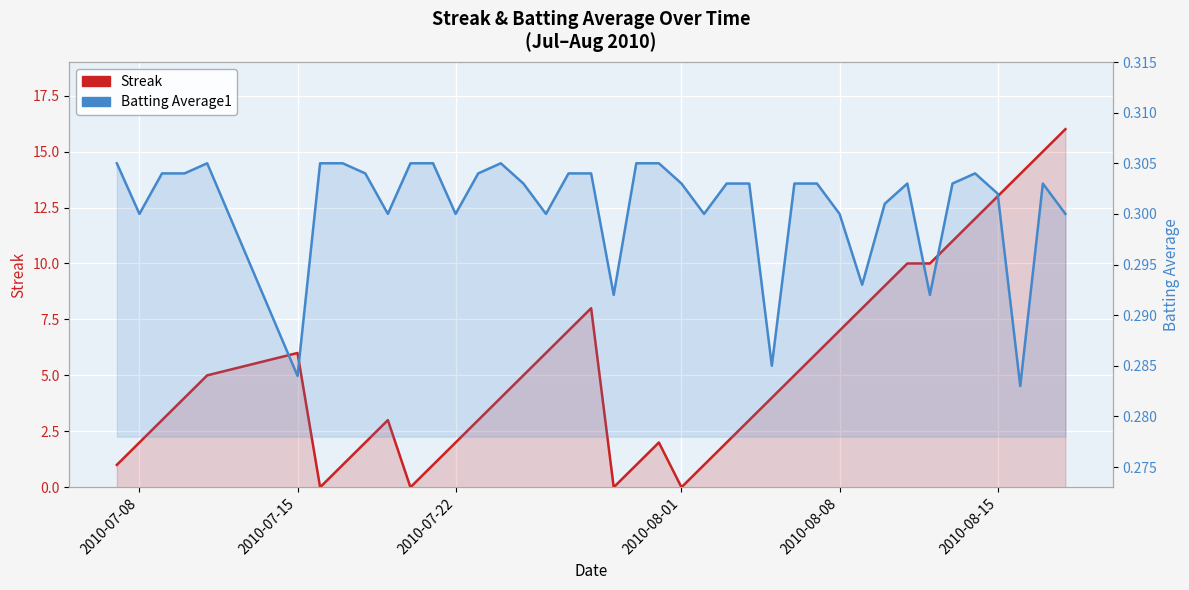

How many interior local peaks does the Streak series have?

4